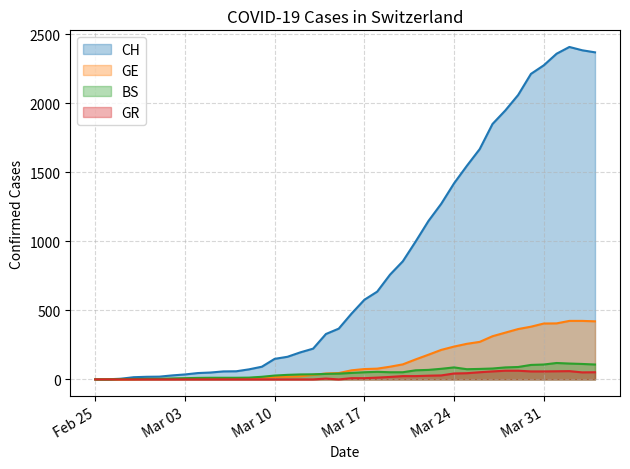

What position from the right is 2020-03-08?

28